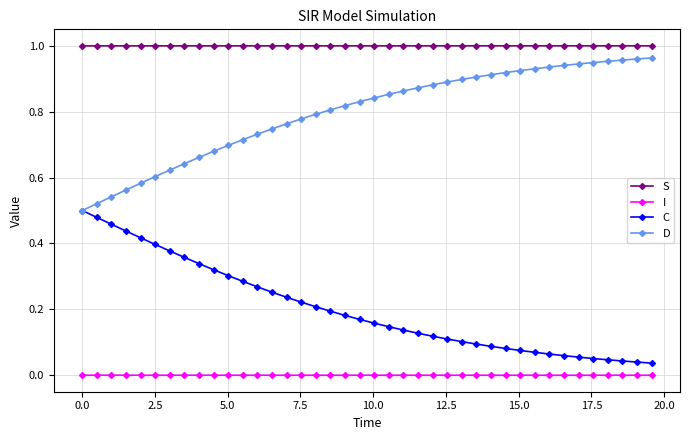

Rank the series by their average value, from highest to lowest.

S, D, C, I